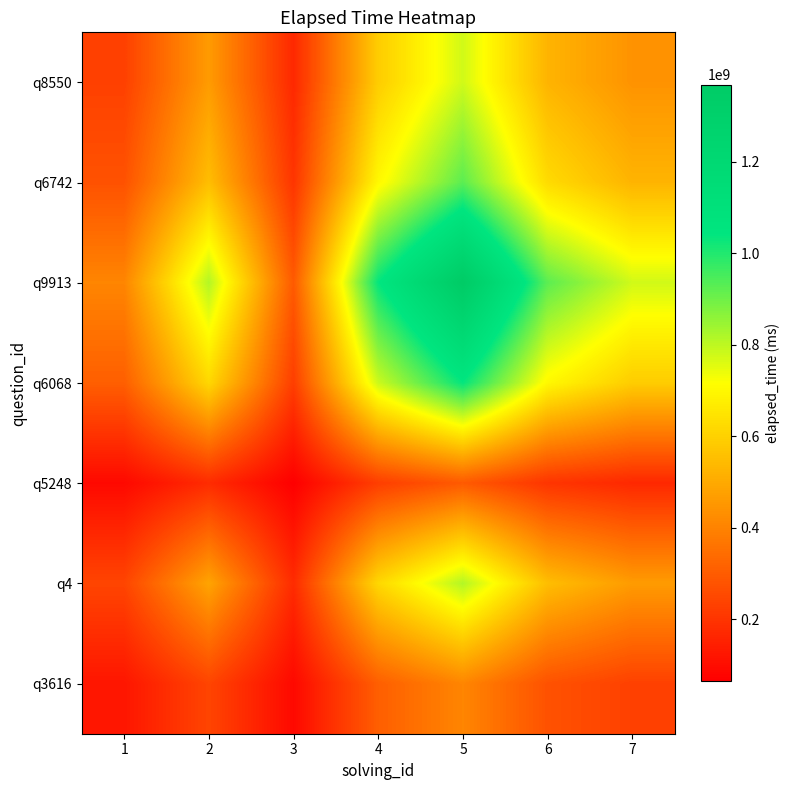

Between 1 and 5, which is larger?

5